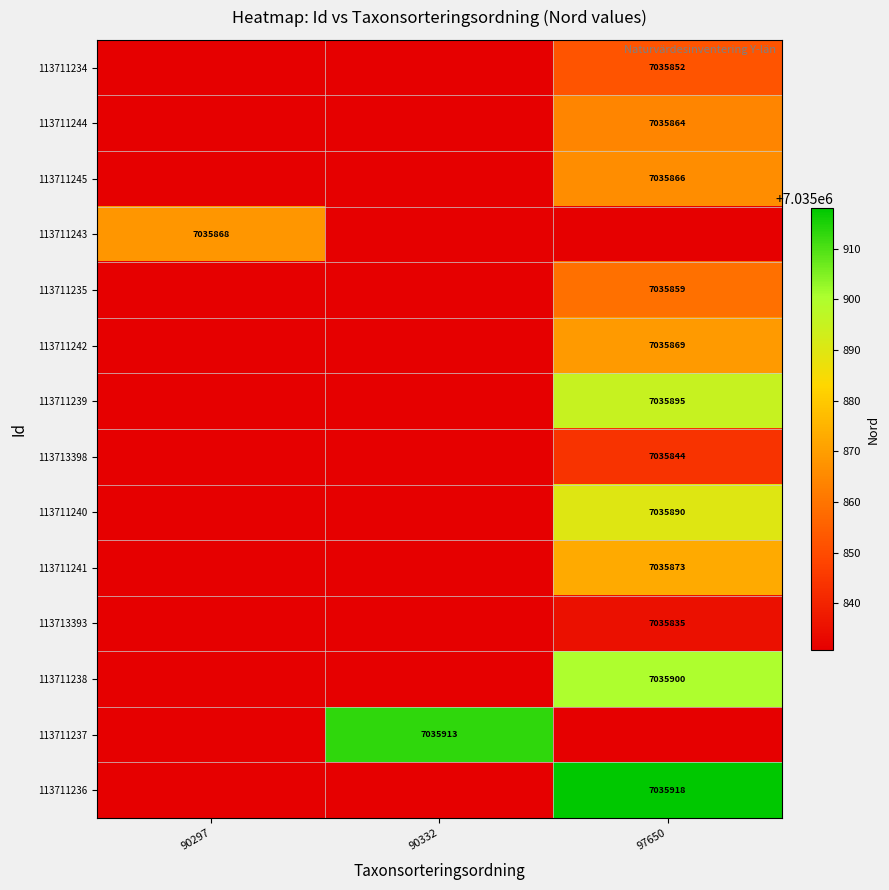

Is it true that 113711234 equals 9588704 at 97650?

False